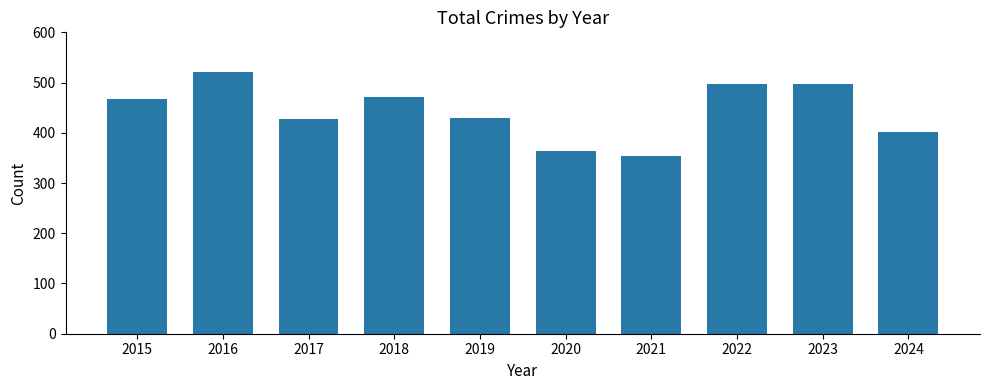

Is it true that the value at 2024 is 197?

False